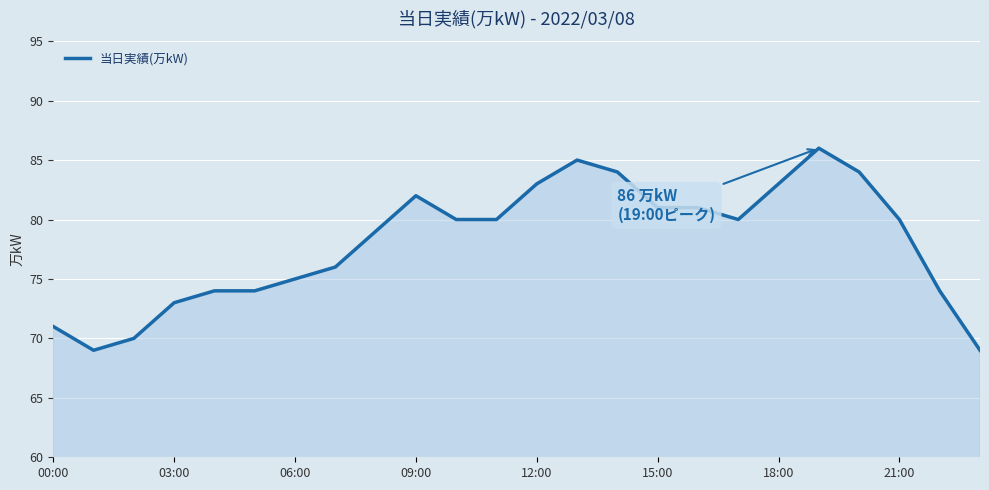

What is the smallest value displayed?

69